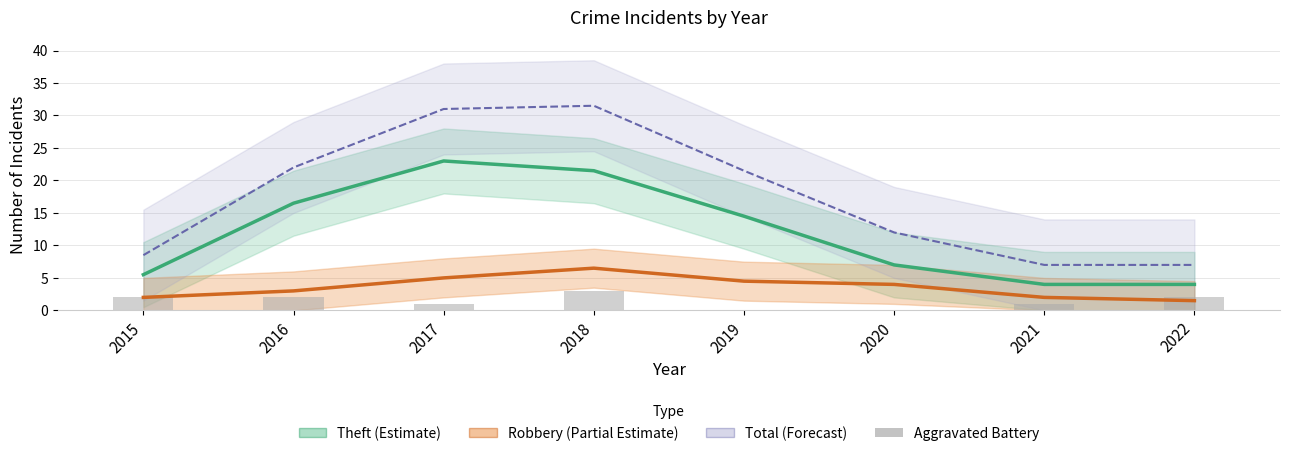

The Total series shows 36.8 at 2019. True or false?

False